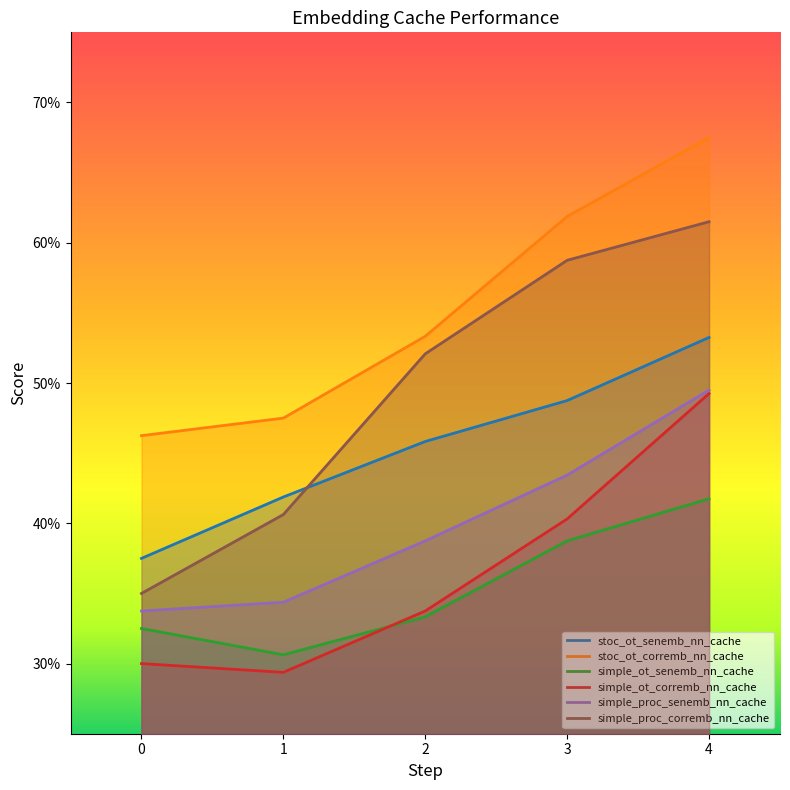

What is the difference between the highest and lowest values at 3?

0.2